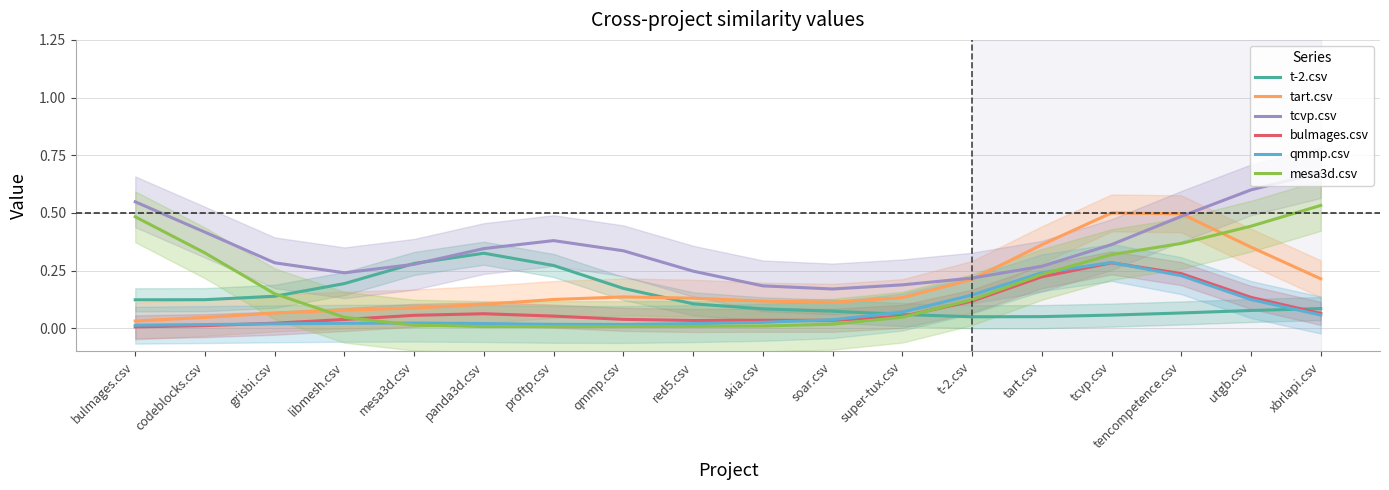

Reading left to right, transcribe all the data shown in this chart.

t-2.csv: 0.1	0.1	0.1	0.2	0.3	0.3	0.3	0.2	0.1	0.1	0.1	0.1	0.1	0.1	0.1	0.1	0.1	0.1
tart.csv: 0.0	0.0	0.1	0.1	0.1	0.1	0.1	0.1	0.1	0.1	0.1	0.1	0.2	0.4	0.5	0.5	0.4	0.2
tcvp.csv: 0.5	0.4	0.3	0.2	0.3	0.3	0.4	0.3	0.2	0.2	0.2	0.2	0.2	0.3	0.4	0.5	0.6	0.7
bulmages.csv: 0.0	0.0	0.0	0.0	0.1	0.1	0.1	0.0	0.0	0.0	0.0	0.1	0.1	0.2	0.3	0.2	0.1	0.1
qmmp.csv: 0.0	0.0	0.0	0.0	0.0	0.0	0.0	0.0	0.0	0.0	0.0	0.1	0.1	0.2	0.3	0.2	0.1	0.1
mesa3d.csv: 0.5	0.3	0.1	0.0	0.0	0.0	0.0	0.0	0.0	0.0	0.0	0.0	0.1	0.2	0.3	0.4	0.4	0.5